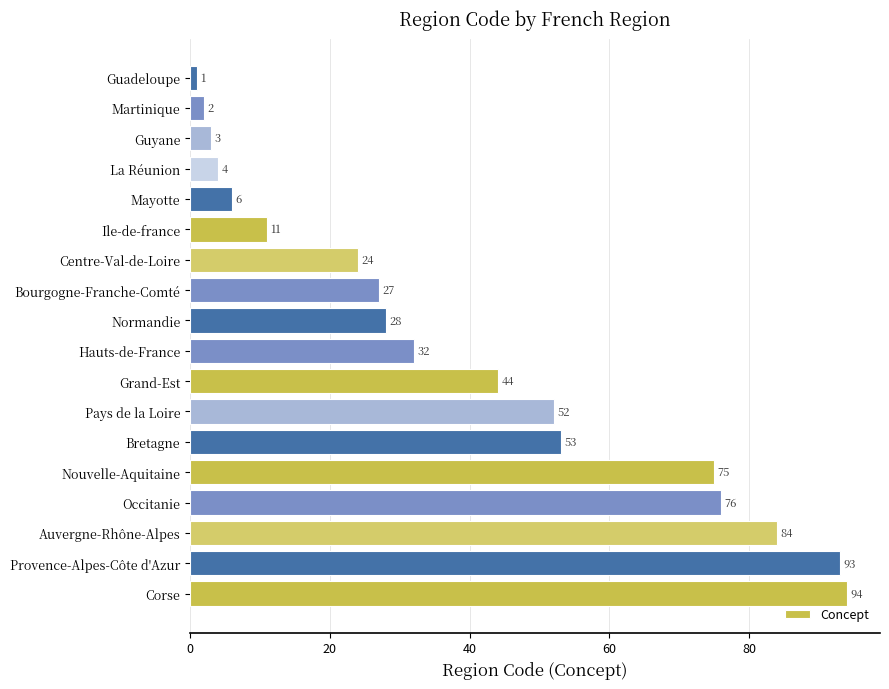

Approximately how many times larger is the value at Provence-Alpes-Côte d'Azur compared to Corse?

1.0